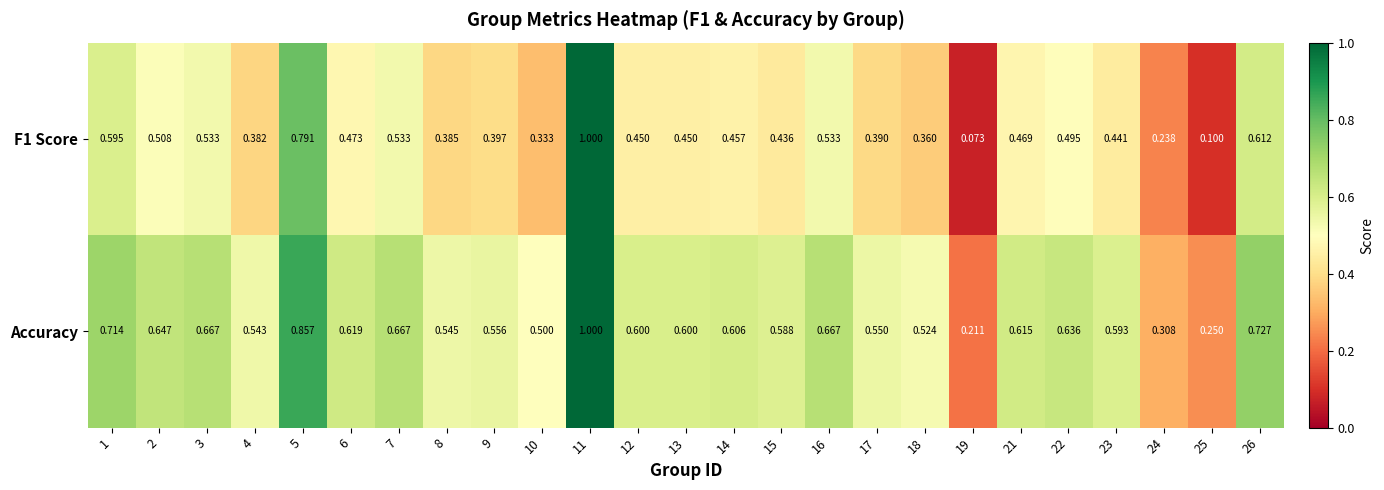

Is the value of Accuracy at 10 greater than the value of F1 Score at 26?

No